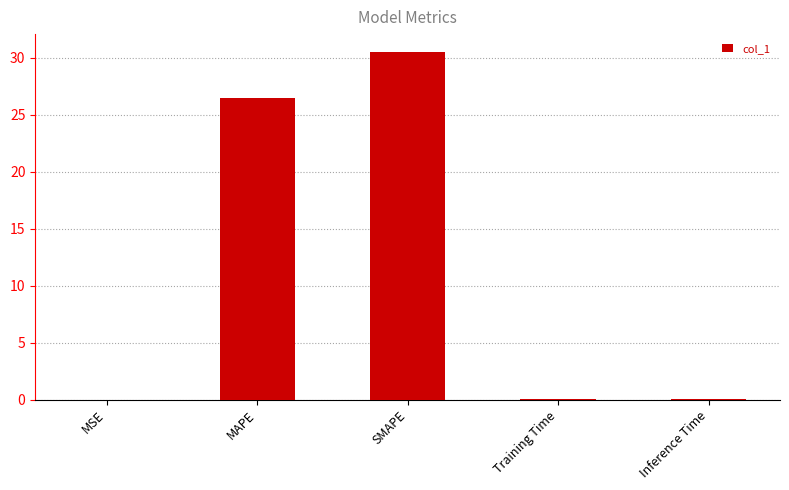

What is the greatest value displayed?

30.5